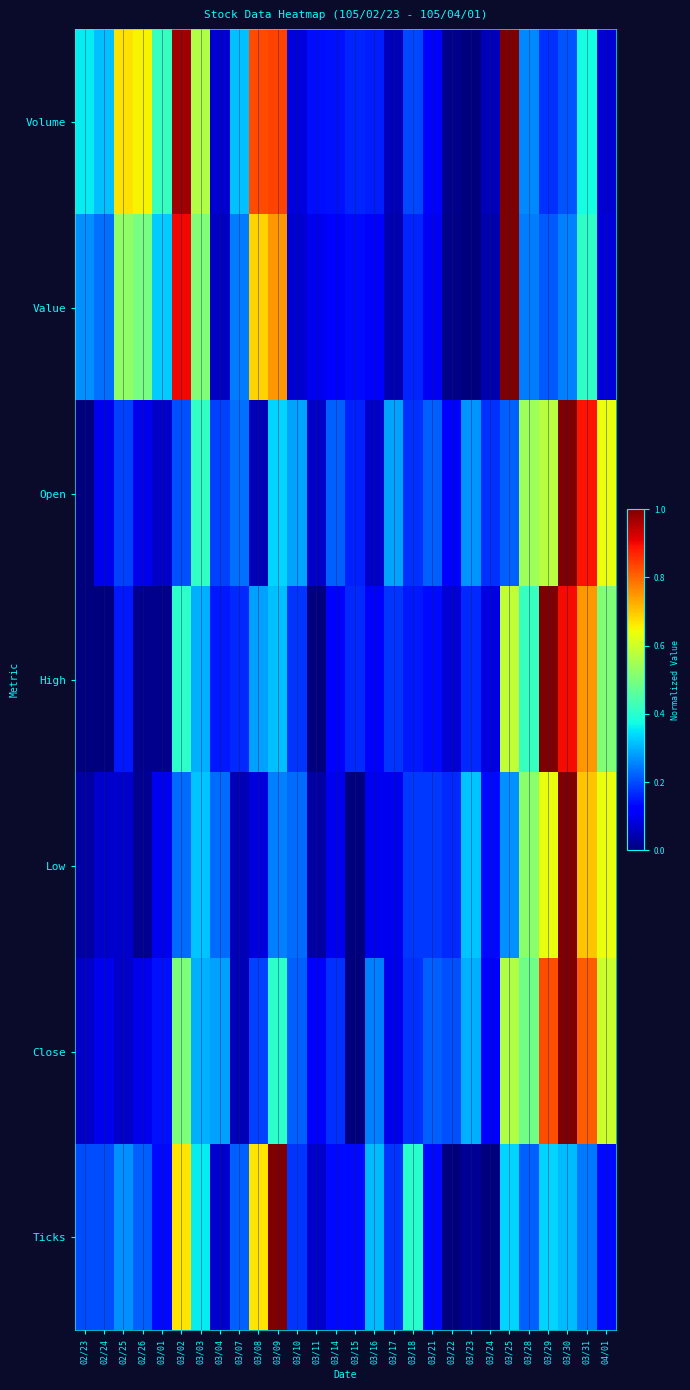

Reading left to right, transcribe all the data shown in this chart.

Volume: 02/23=0.4	02/24=0.3	02/25=0.7	02/26=0.6	03/01=0.4	03/02=1.0	03/03=0.6	03/04=0.1	03/07=0.3	03/08=0.8	03/09=0.8	03/10=0.1	03/11=0.1	03/14=0.1	03/15=0.2	03/16=0.2	03/17=0.1	03/18=0.2	03/21=0.1	03/22=0.0	03/23=0.0	03/24=0.1	03/25=1.0	03/28=0.3	03/29=0.2	03/30=0.2	03/31=0.4	04/01=0.1
Value: 02/23=0.3	02/24=0.2	02/25=0.5	02/26=0.5	03/01=0.3	03/02=0.9	03/03=0.5	03/04=0.1	03/07=0.2	03/08=0.7	03/09=0.7	03/10=0.1	03/11=0.1	03/14=0.1	03/15=0.1	03/16=0.1	03/17=0.0	03/18=0.2	03/21=0.1	03/22=0.0	03/23=0.0	03/24=0.0	03/25=1.0	03/28=0.2	03/29=0.2	03/30=0.3	03/31=0.4	04/01=0.1
Open: 02/23=0.0	02/24=0.1	02/25=0.2	02/26=0.1	03/01=0.1	03/02=0.2	03/03=0.4	03/04=0.2	03/07=0.2	03/08=0.0	03/09=0.3	03/10=0.3	03/11=0.1	03/14=0.2	03/15=0.2	03/16=0.1	03/17=0.3	03/18=0.2	03/21=0.2	03/22=0.1	03/23=0.3	03/24=0.2	03/25=0.2	03/28=0.5	03/29=0.6	03/30=1.0	03/31=0.9	04/01=0.6
High: 02/23=0.0	02/24=0.0	02/25=0.1	02/26=0.0	03/01=0.0	03/02=0.4	03/03=0.3	03/04=0.1	03/07=0.2	03/08=0.3	03/09=0.3	03/10=0.2	03/11=0.0	03/14=0.1	03/15=0.2	03/16=0.1	03/17=0.2	03/18=0.1	03/21=0.1	03/22=0.1	03/23=0.2	03/24=0.1	03/25=0.6	03/28=0.4	03/29=1.0	03/30=0.9	03/31=0.7	04/01=0.5
Low: 02/23=0.0	02/24=0.1	02/25=0.1	02/26=0.0	03/01=0.1	03/02=0.2	03/03=0.3	03/04=0.2	03/07=0.1	03/08=0.1	03/09=0.3	03/10=0.2	03/11=0.0	03/14=0.1	03/15=0.0	03/16=0.1	03/17=0.1	03/18=0.2	03/21=0.2	03/22=0.2	03/23=0.3	03/24=0.1	03/25=0.3	03/28=0.5	03/29=0.6	03/30=1.0	03/31=0.7	04/01=0.6
Close: 02/23=0.1	02/24=0.1	02/25=0.1	02/26=0.1	03/01=0.1	03/02=0.5	03/03=0.3	03/04=0.3	03/07=0.0	03/08=0.2	03/09=0.4	03/10=0.2	03/11=0.1	03/14=0.2	03/15=0.0	03/16=0.3	03/17=0.1	03/18=0.2	03/21=0.2	03/22=0.2	03/23=0.3	03/24=0.1	03/25=0.6	03/28=0.5	03/29=0.8	03/30=1.0	03/31=0.8	04/01=0.6
Ticks: 02/23=0.2	02/24=0.2	02/25=0.3	02/26=0.2	03/01=0.1	03/02=0.7	03/03=0.4	03/04=0.1	03/07=0.2	03/08=0.7	03/09=1.0	03/10=0.2	03/11=0.1	03/14=0.1	03/15=0.1	03/16=0.3	03/17=0.2	03/18=0.4	03/21=0.1	03/22=0.0	03/23=0.0	03/24=0.0	03/25=0.3	03/28=0.2	03/29=0.3	03/30=0.3	03/31=0.2	04/01=0.1